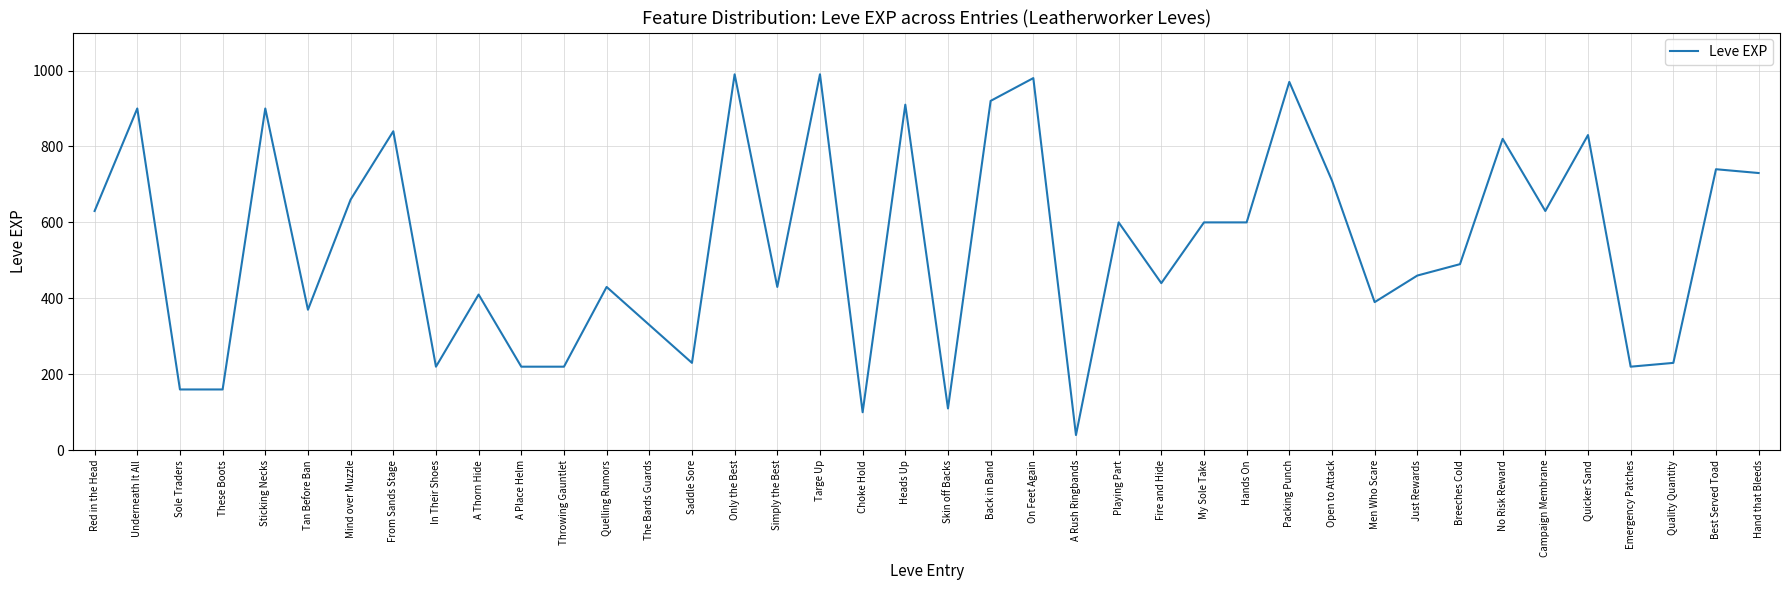

Which category has the lowest value across all series?

A Rush Ringbands